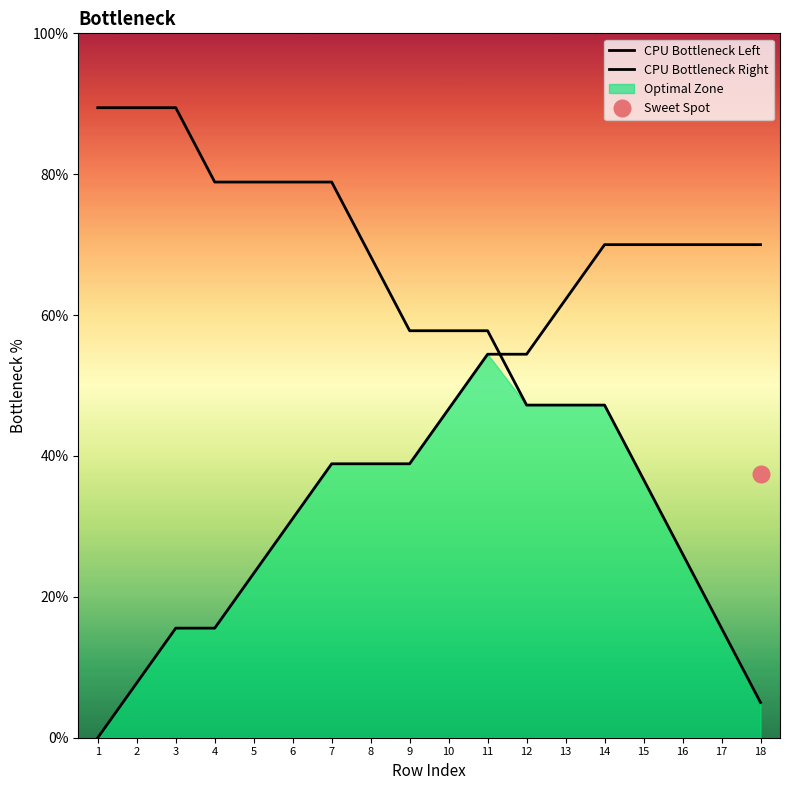

How many times do CPU Bottleneck Right and CPU Bottleneck Left cross each other?

1